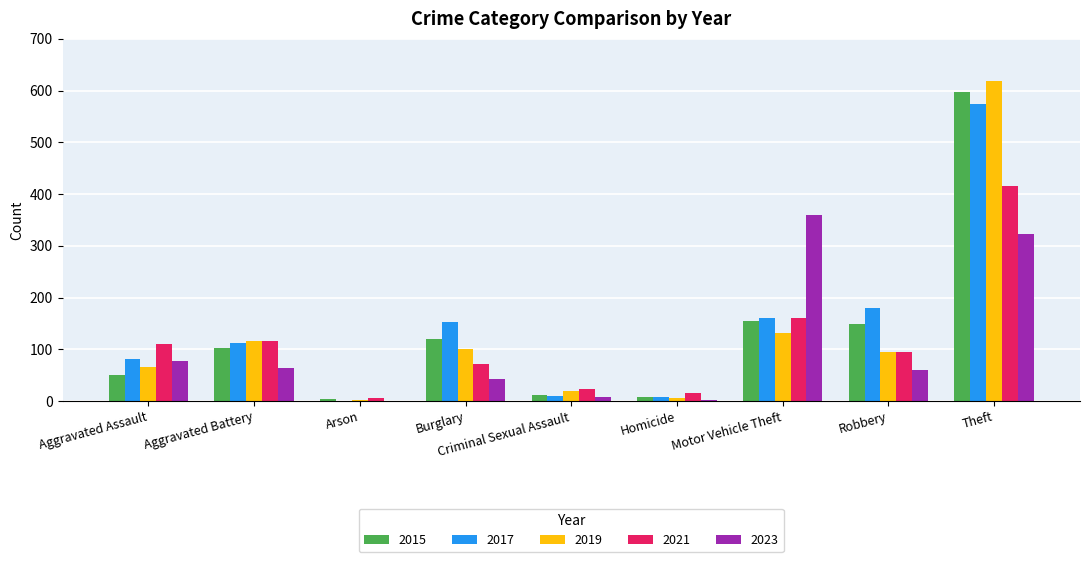

Are the bars horizontal?

No